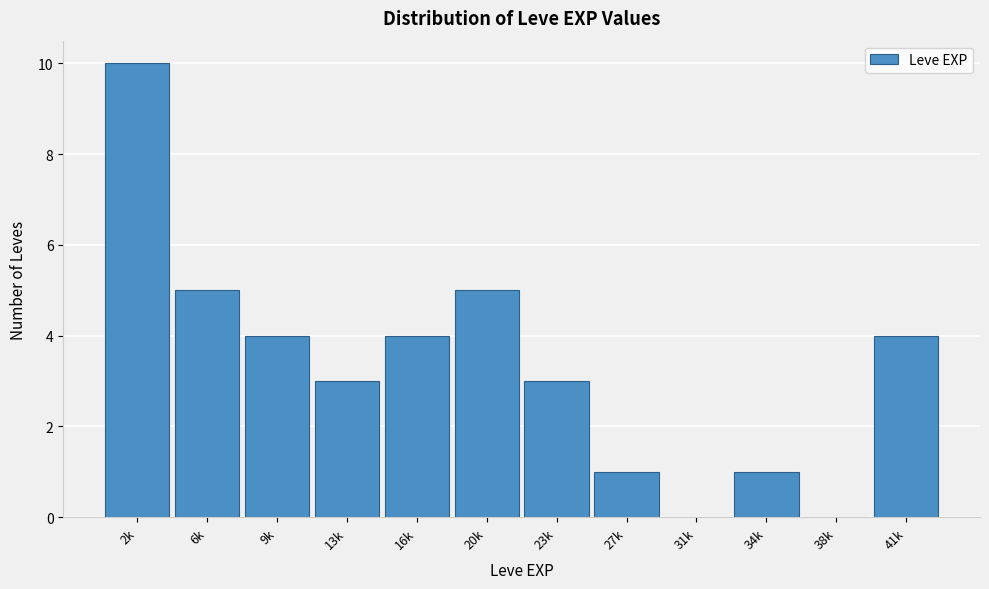

Reading left to right, what are all the values shown in this chart?

2k=10	6k=5	9k=4	13k=3	16k=4	20k=5	23k=3	27k=1	31k=0	34k=1	38k=0	41k=4